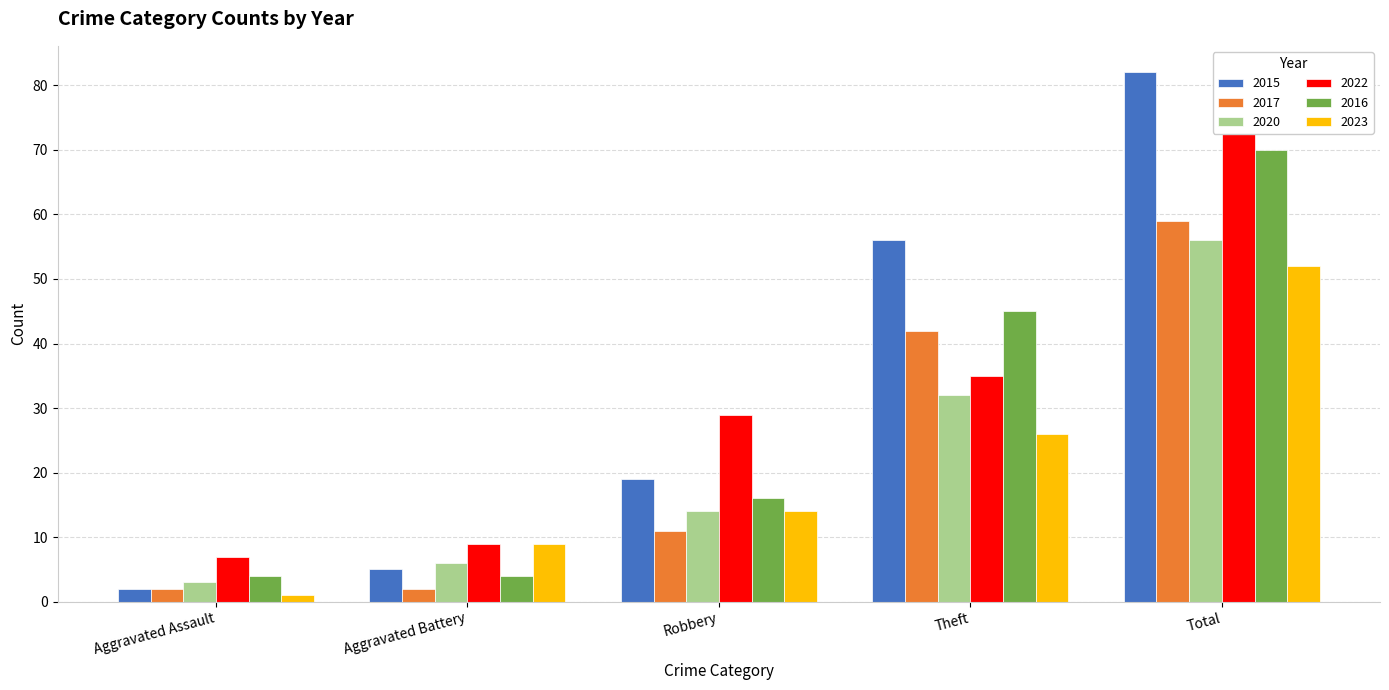

What is the sum of all 2023 values?

102